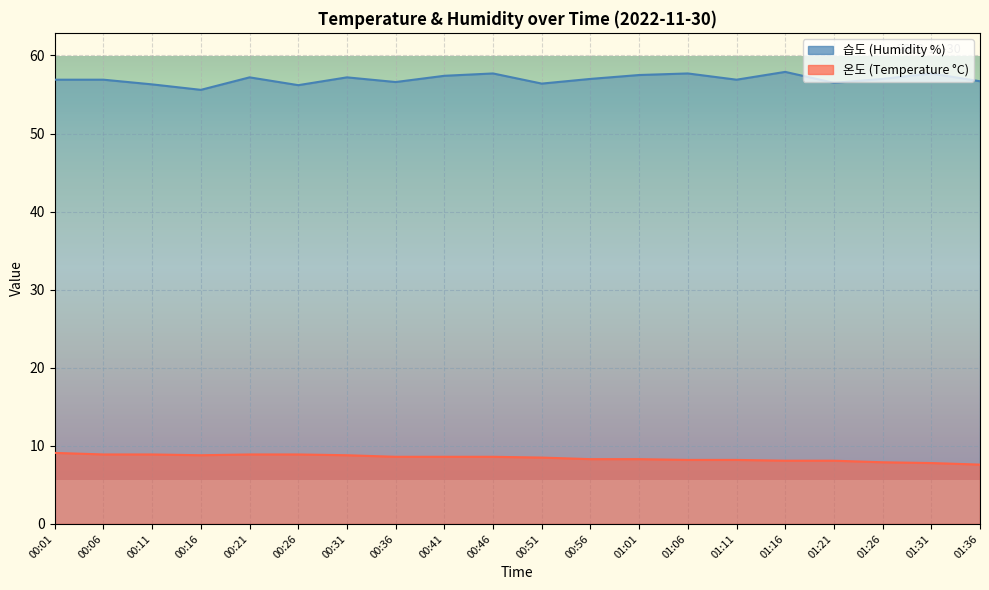

What is the minimum value shown in the chart?

7.6